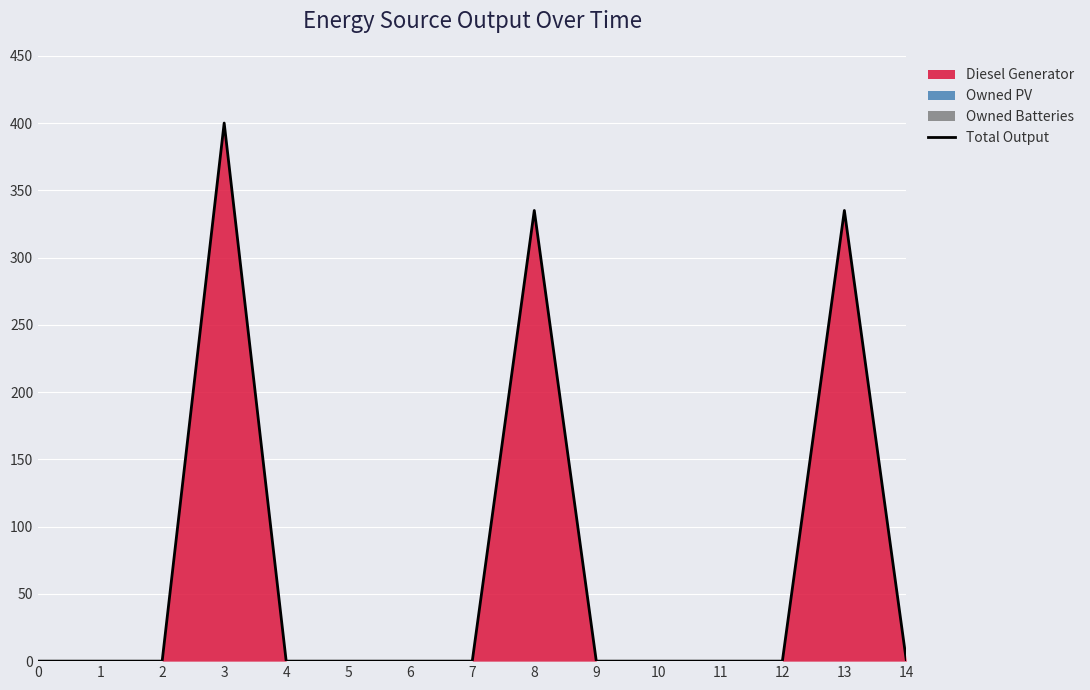

Where is the first local maximum?

3